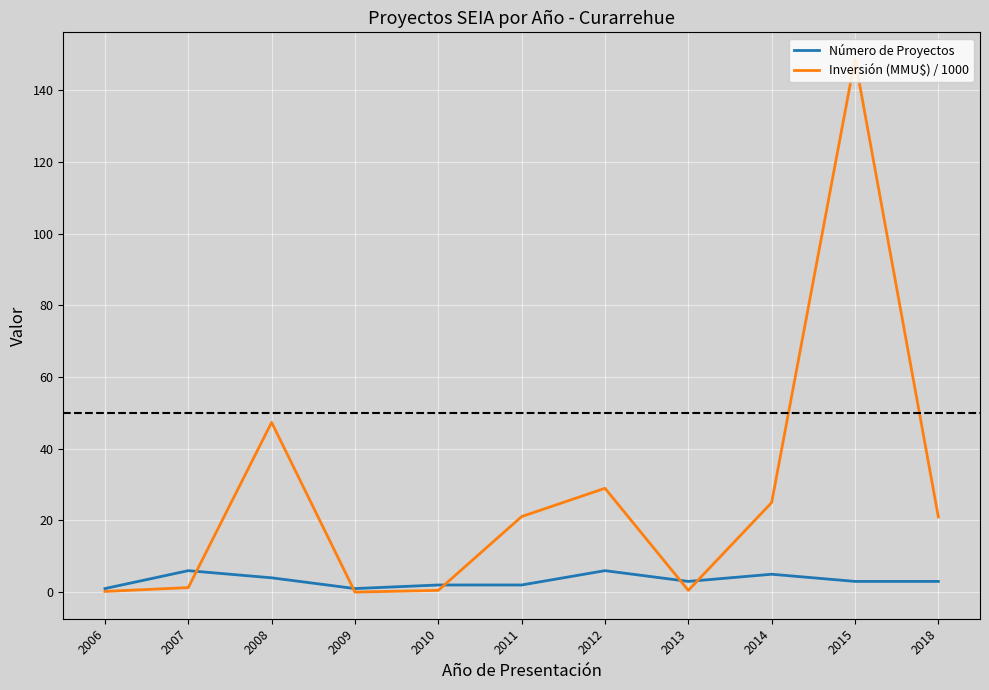

True or false: Número de Proyectos and Inversión (MMU$) / 1000 cross at least once.

True